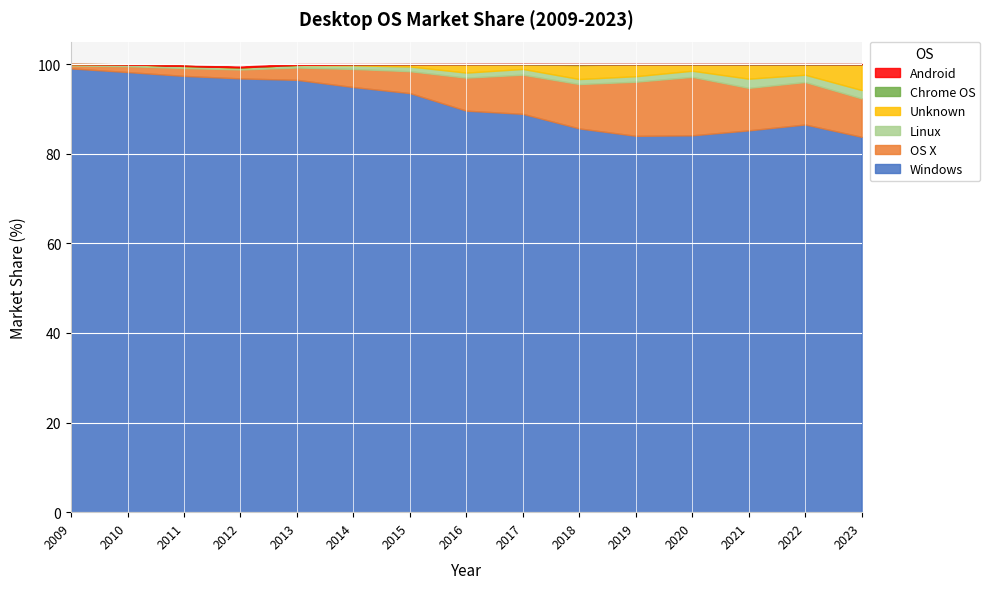

True or false: Android and OS X cross at least once.

False